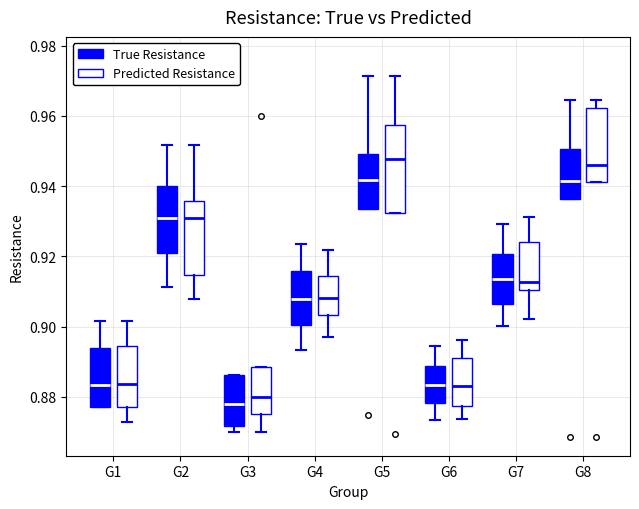

Where is the lower edge of the box for G2 (True Resistance) on the y-axis? The values are not printed on the chart, so give them approximately, as read against the axis.

0.922